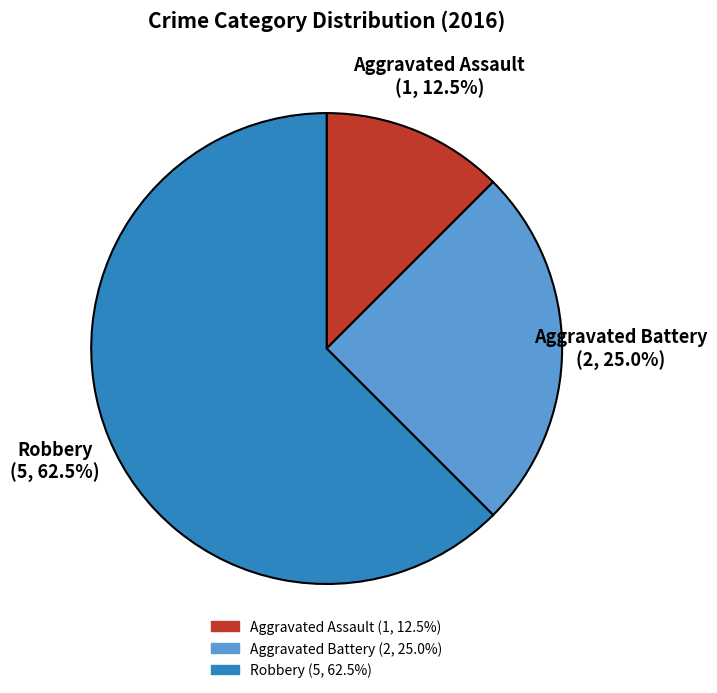

Is Robbery the majority of the pie?

Yes